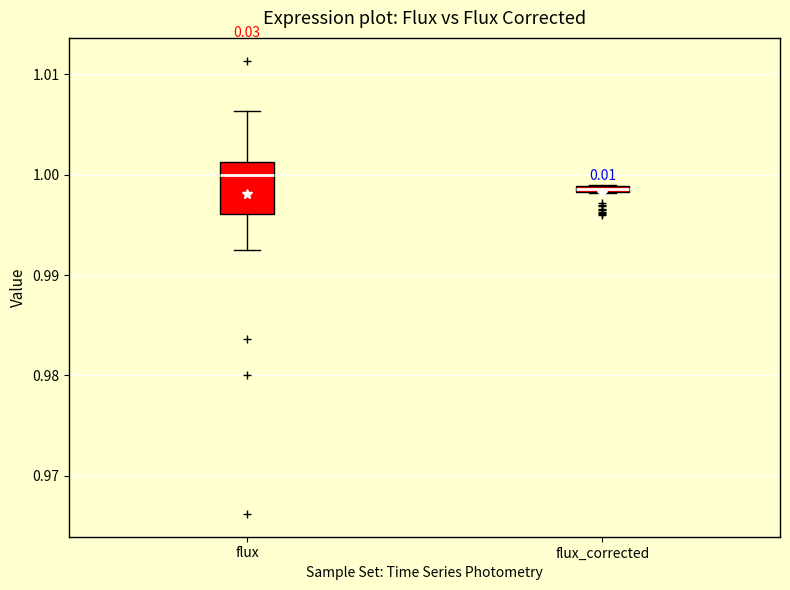

Where is the upper edge of the box for flux_corrected on the y-axis? The values are not printed on the chart, so give them approximately, as read against the axis.

0.999